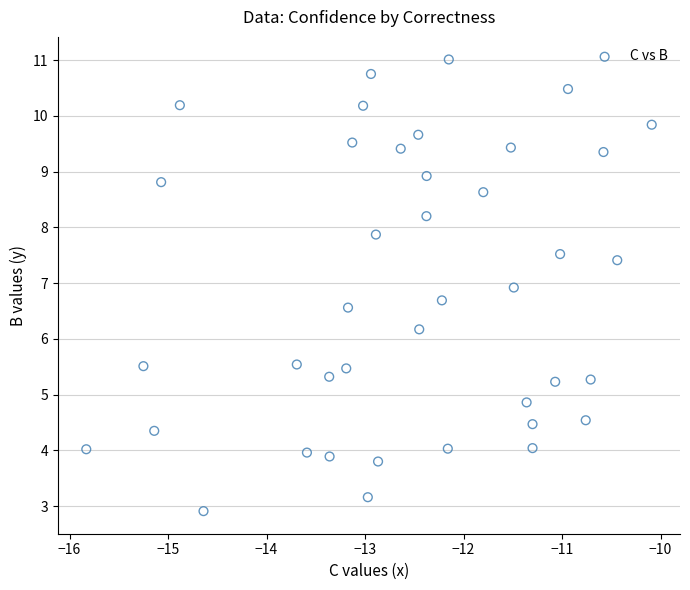

What Y value in the scatter plot is closest to 6?

6.2